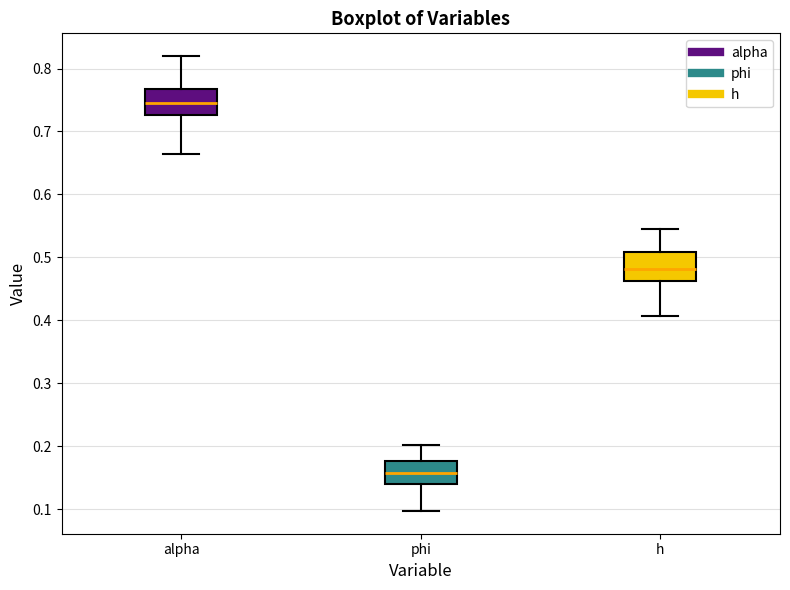

Reading left to right, transcribe this box plot: for each box, give where its median line is, the range the box spans, and where its two whiskers end, as read against the y-axis. The values are not printed on the chart, so give them approximately, as read against the axis.

alpha: median 0.74, box 0.73 to 0.77, whiskers 0.66 to 0.82
phi: median 0.16, box 0.14 to 0.18, whiskers 0.10 to 0.20
h: median 0.48, box 0.46 to 0.51, whiskers 0.41 to 0.55